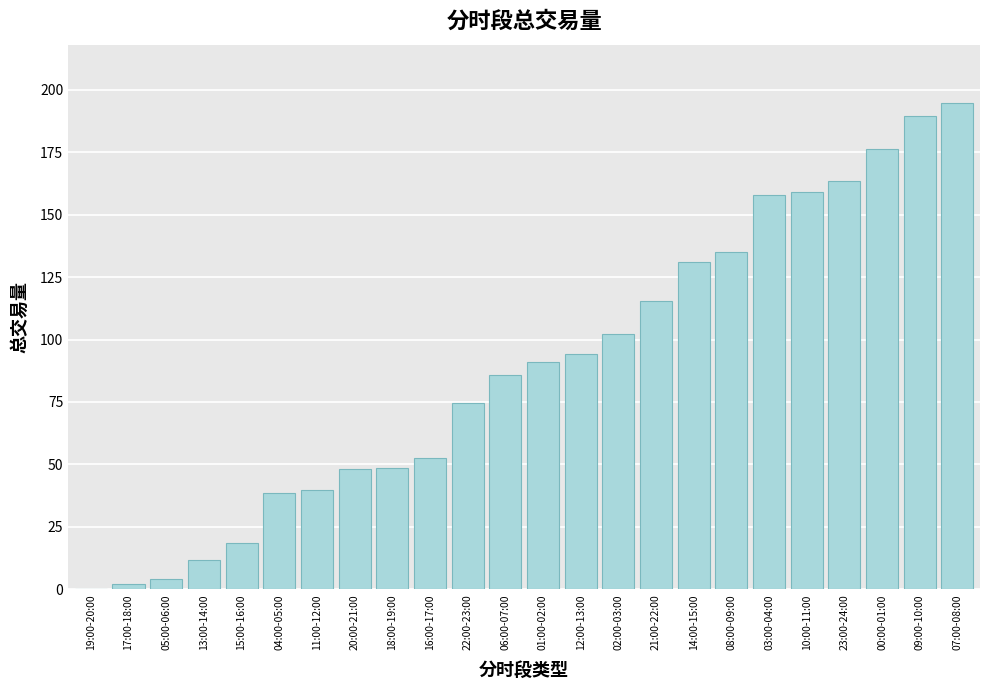

Which label corresponds to the largest value in the chart?

07:00-08:00